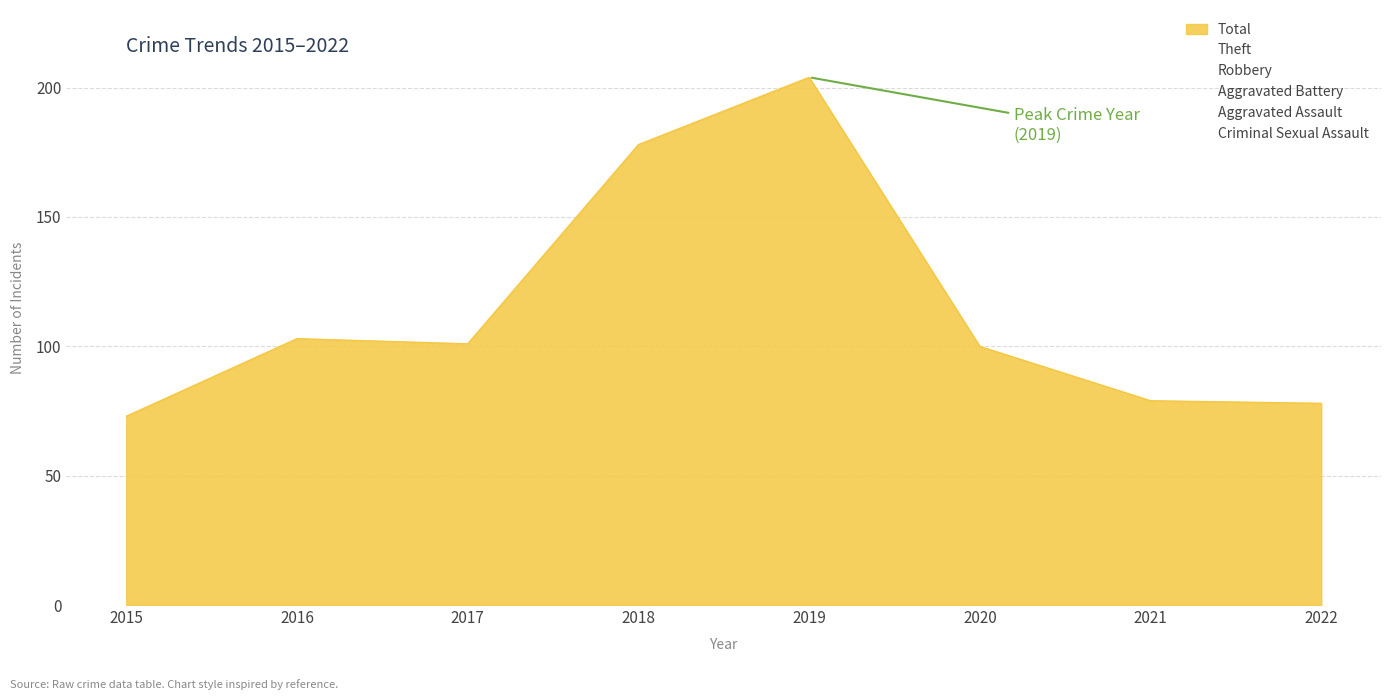

Reading left to right, what are all the values shown in this chart?

Aggravated Assault: 2015=1	2016=2	2017=7	2018=8	2019=5	2020=4	2021=2	2022=4
Aggravated Battery: 2015=1	2016=3	2017=9	2018=4	2019=5	2020=6	2021=8	2022=7
Robbery: 2015=15	2016=35	2017=34	2018=56	2019=54	2020=37	2021=39	2022=24
Theft: 2015=54	2016=63	2017=50	2018=109	2019=138	2020=53	2021=29	2022=41
Criminal Sexual Assault: 2015=2	2016=0	2017=1	2018=1	2019=1	2020=0	2021=1	2022=1
Total: 2015=73	2016=103	2017=101	2018=178	2019=204	2020=100	2021=79	2022=78